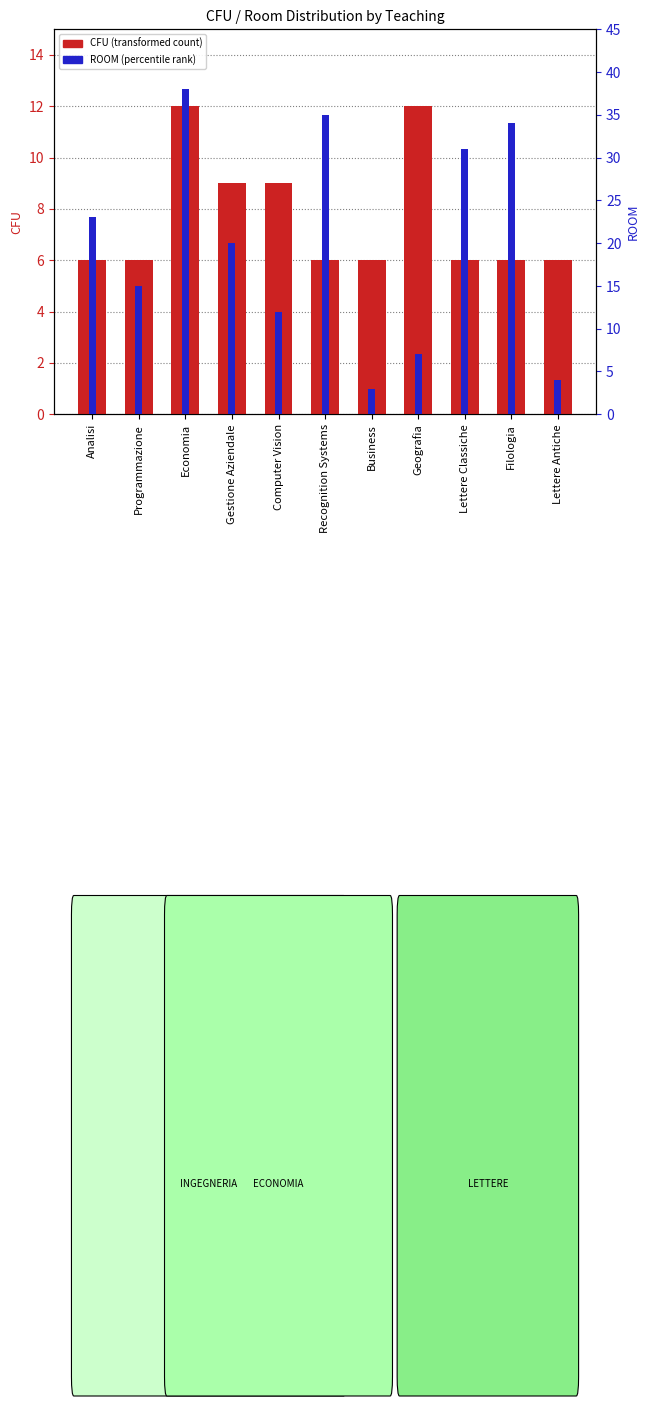

What is the value of the ROOM (like percentile rank) bar at the 11th from the left?

4